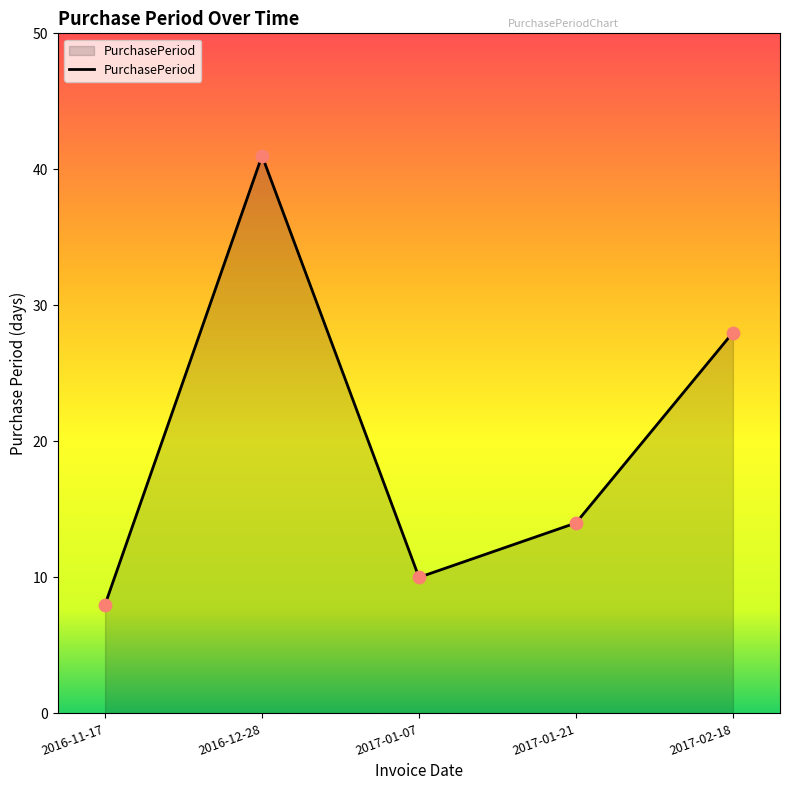

What is the change in value from 2016-11-17 to 2016-12-28?

+33